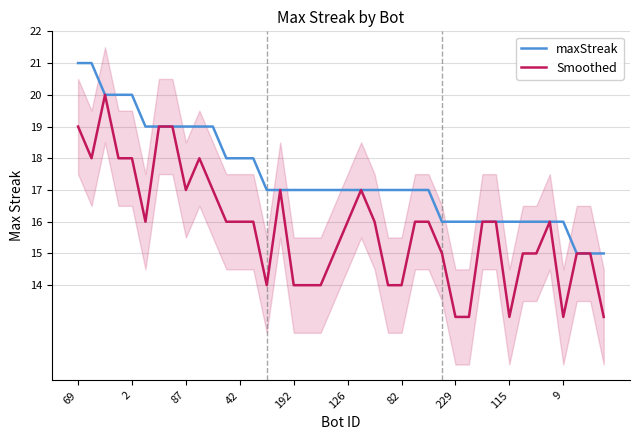

What is the lowest value of the maxStreak series?

15